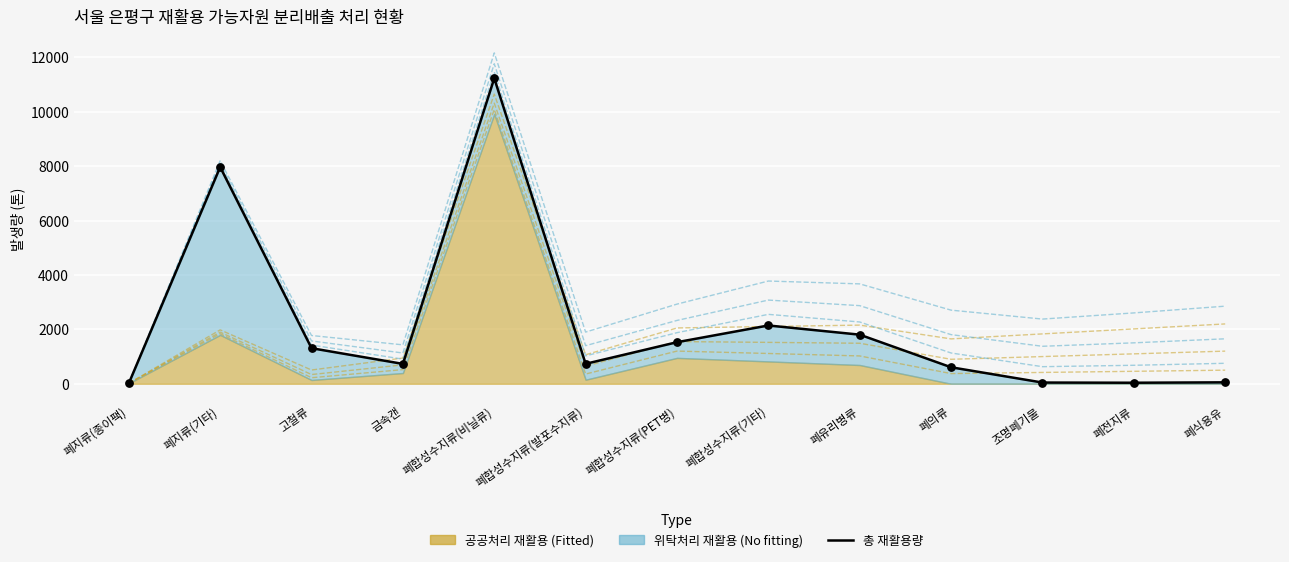

What is the ratio of the value at 폐합성수지류(기타) to the value at 폐합성수지류(발포수지류)?

2.9